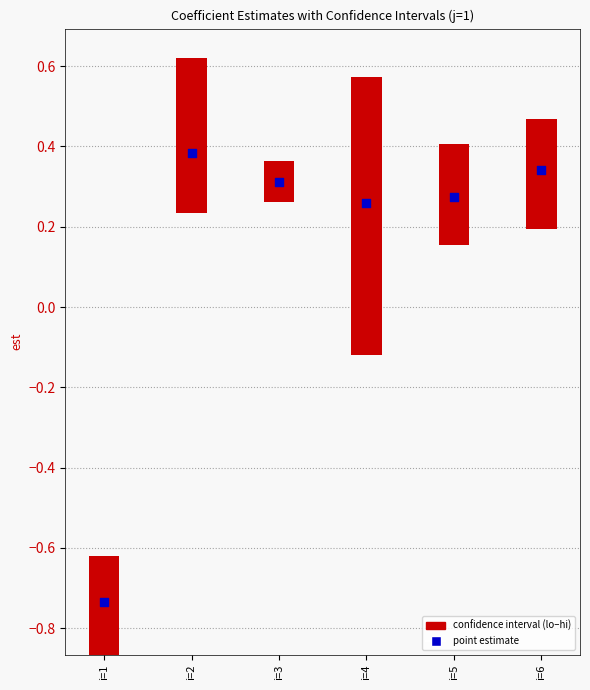

What is the change in value from i=3 to i=4?

-0.1